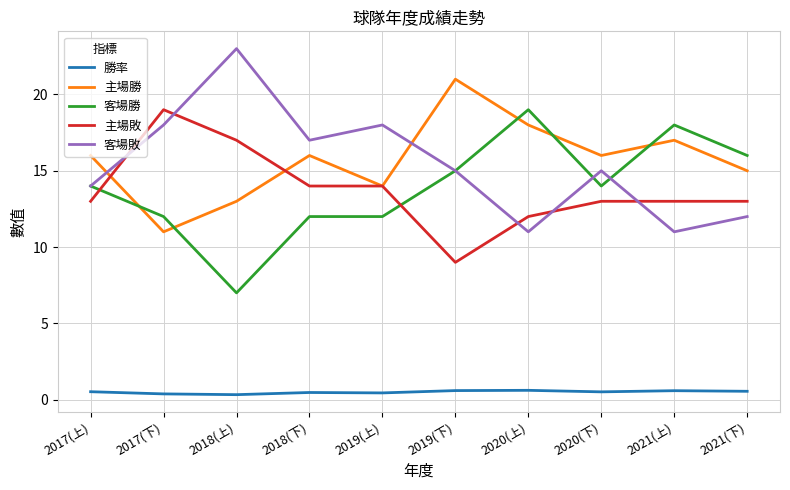

How many interior local valleys does the 客場敗 series have?

3